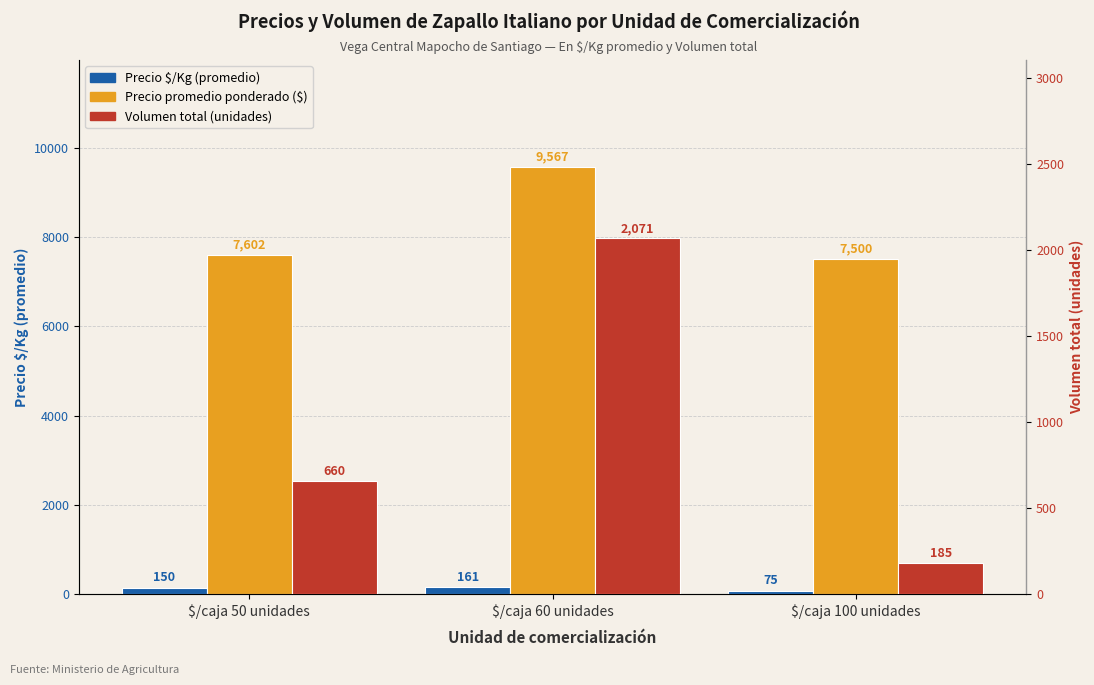

What is the label of the 2nd bar from the left?

$/caja 60 unidades